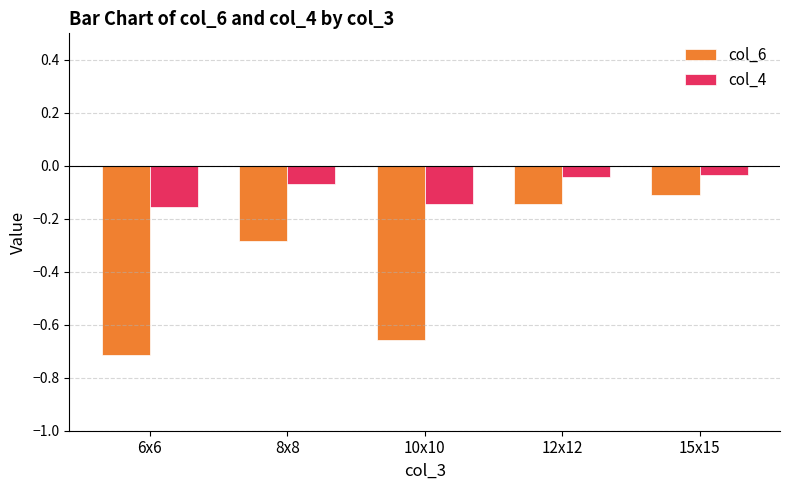

The value of col_4 at 10x10 is -0.1. True or false?

True